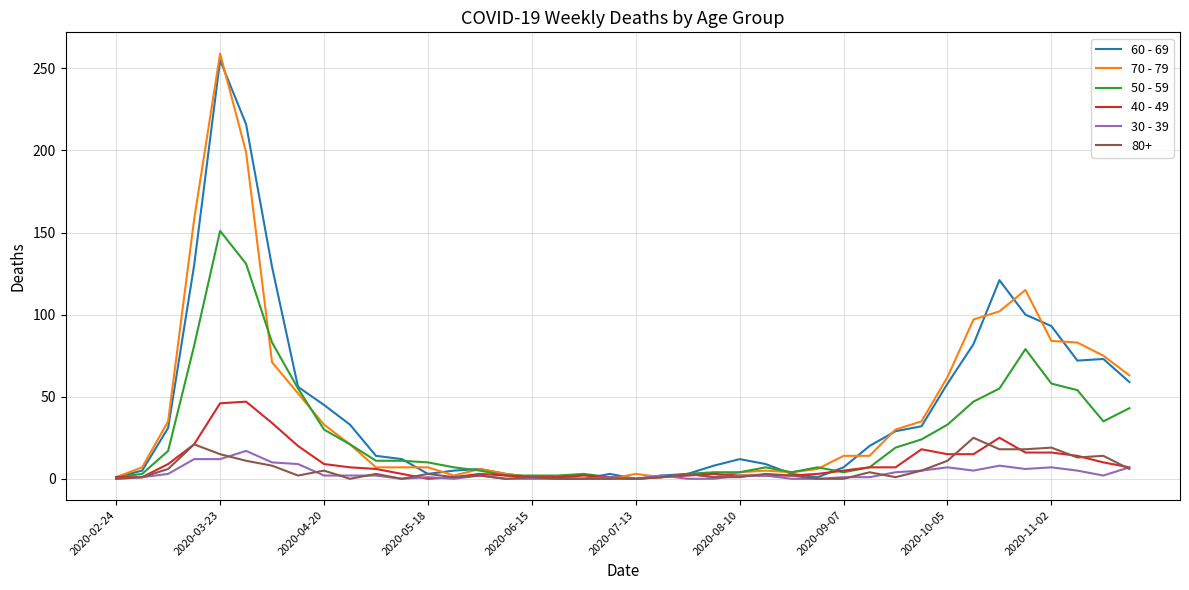

Which series has the largest range (max minus min)?

70 - 79